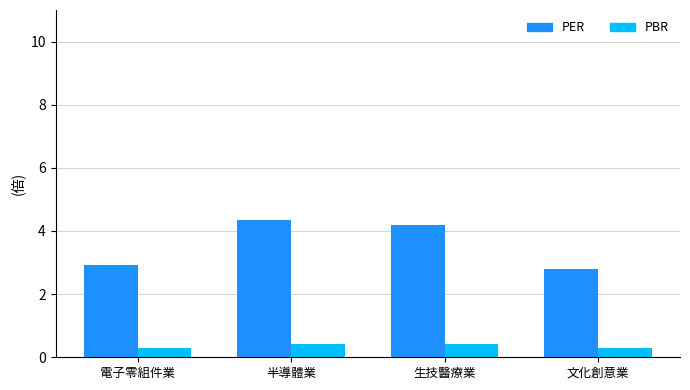

How many groups of bars are there?

4